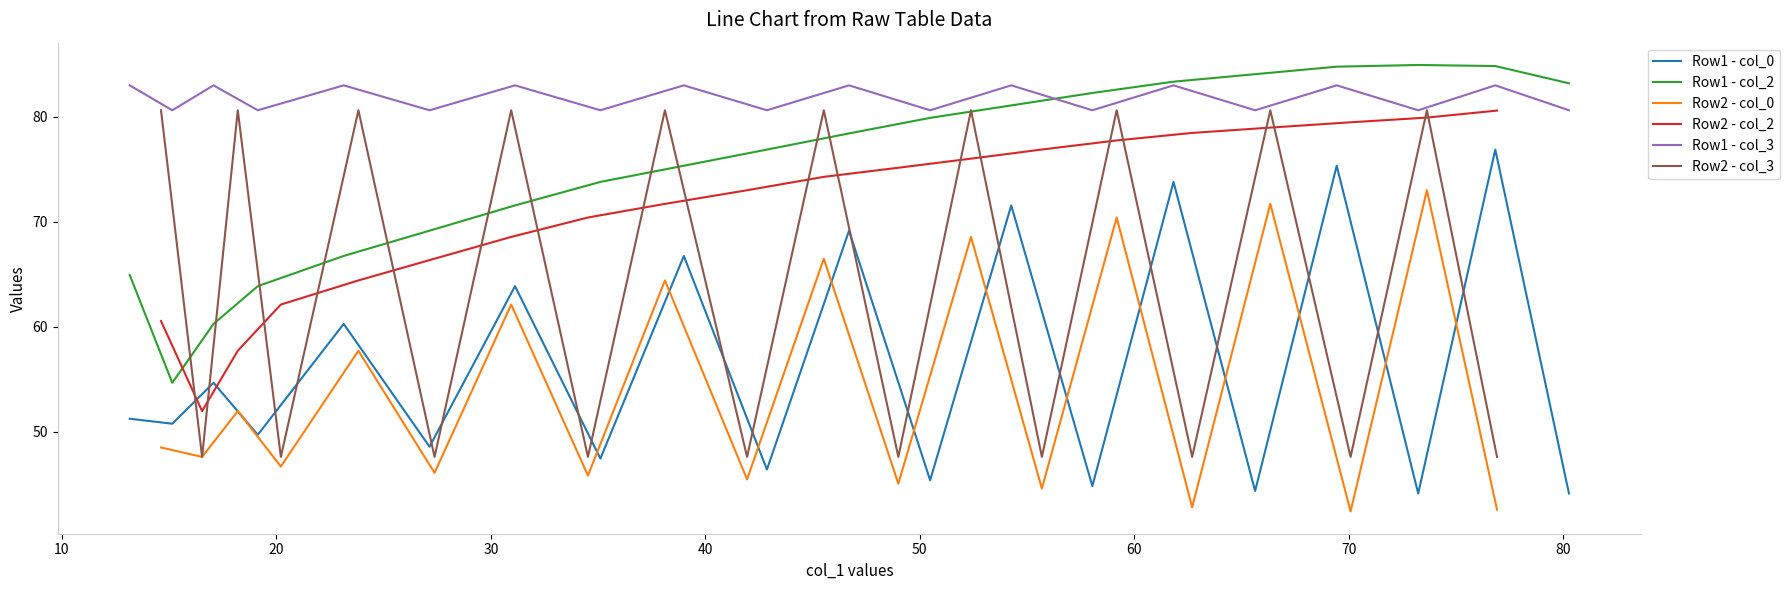

True or false: Row1 - col_3 and Row1 - col_0 intersect in this chart.

False